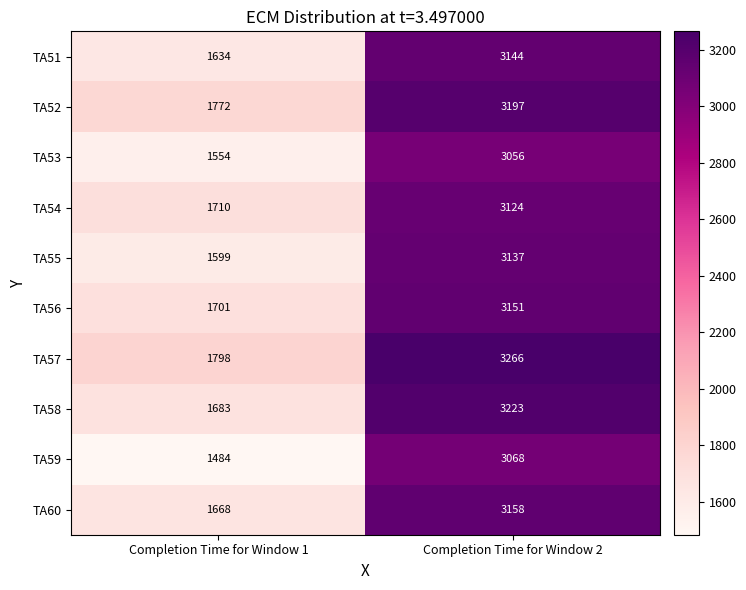

At which label is TA56 closest to 2426?

Completion Time for Window 1